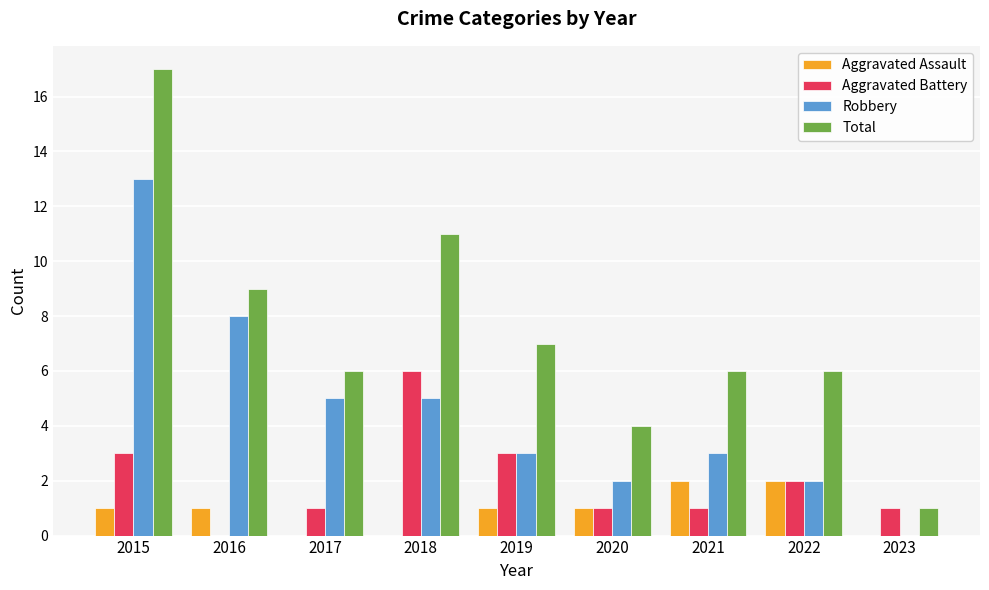

Which label corresponds to the largest value in the chart?

2015